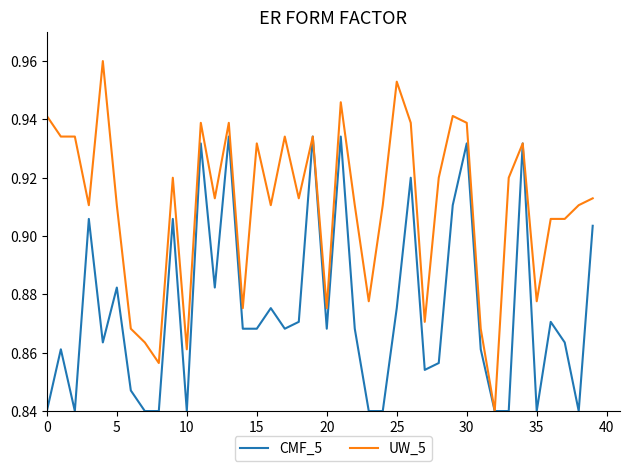

Which series has the widest spread of values?

UW_5